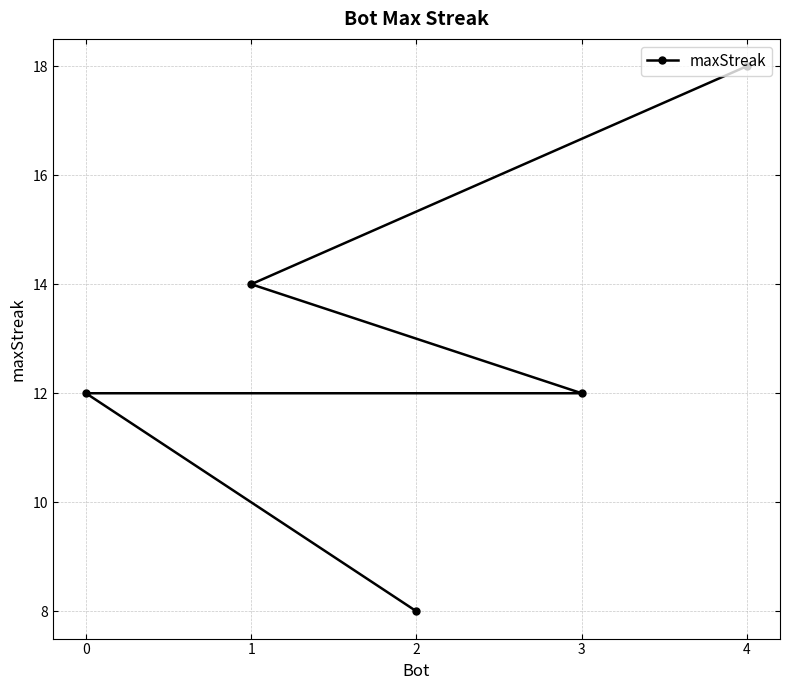

True or false: the data shows 5 at 2.

False